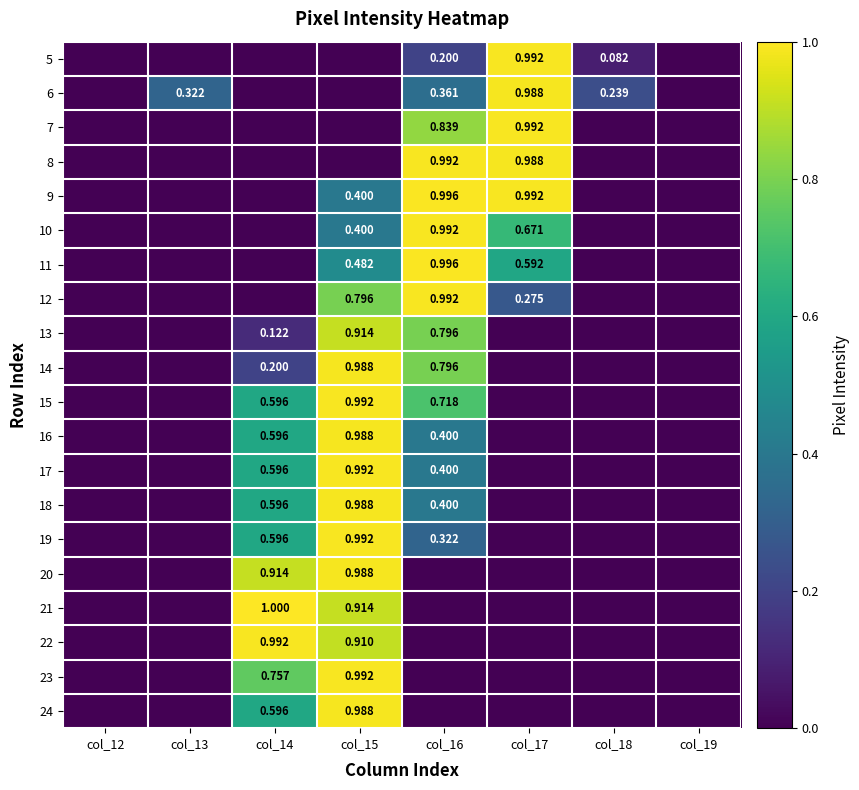

Count the number of categories in the chart.

8